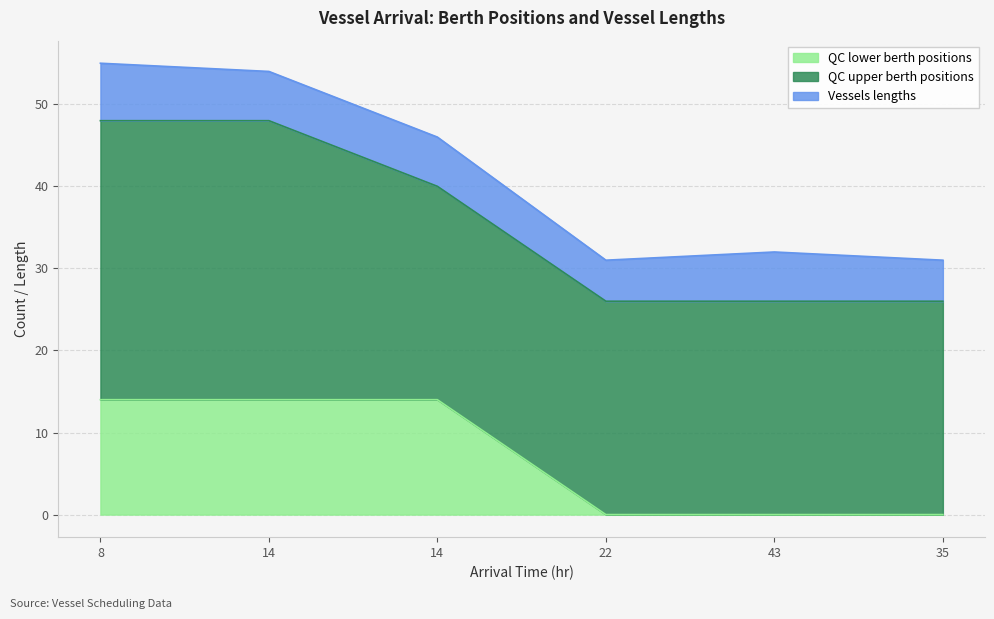

At 8, list the series in order from largest to smallest.

QC upper berth positions, QC lower berth positions, Vessels lengths